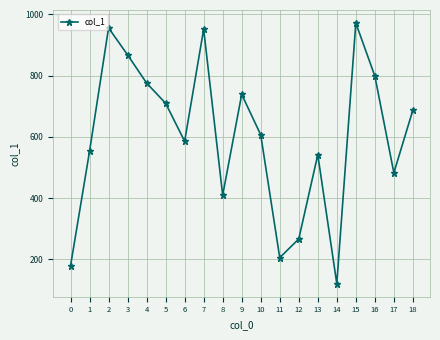

Does the chart display data point markers on the line(s)?

Yes